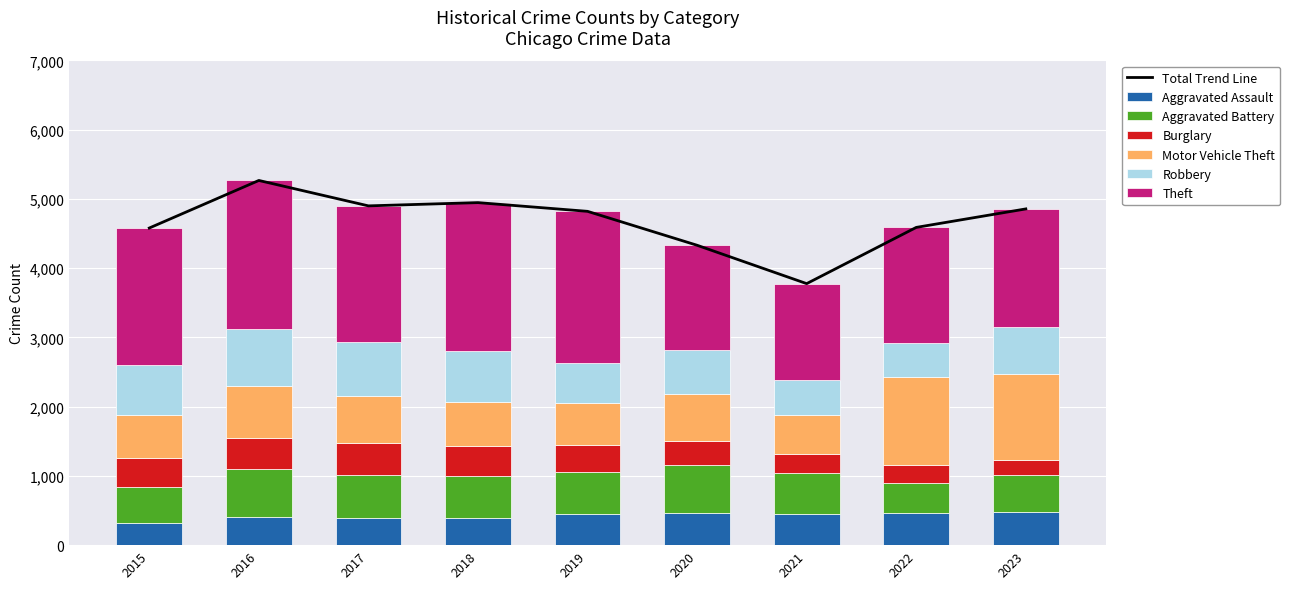

Where is Theft nearest to the value 1791?

2023